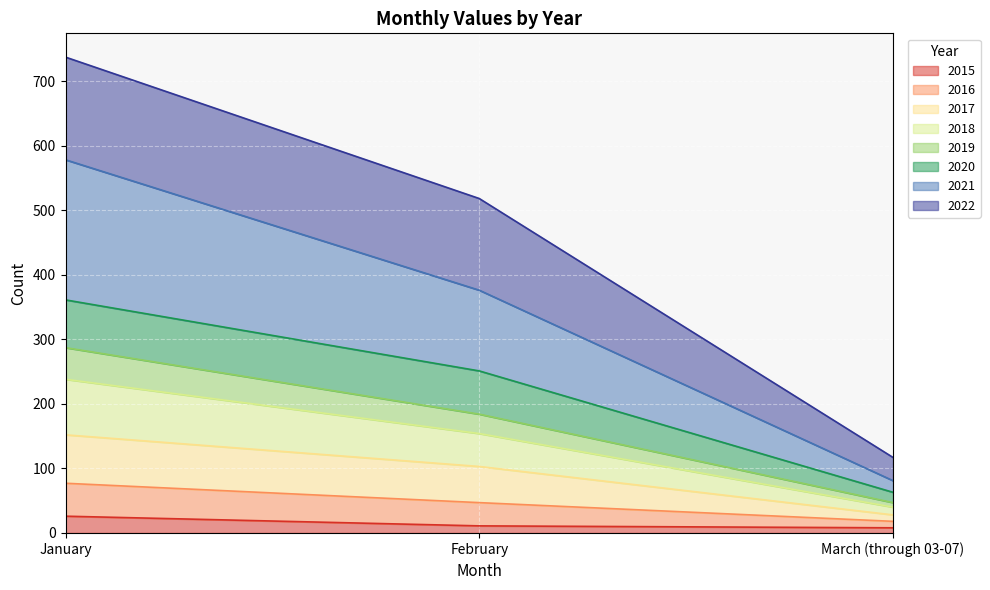

What is the maximum value for 2015?

26